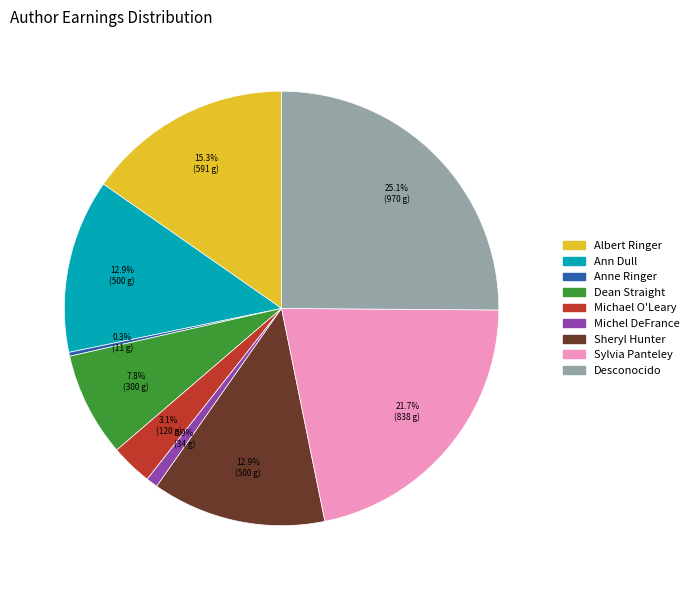

How many slices are in this pie chart?

9